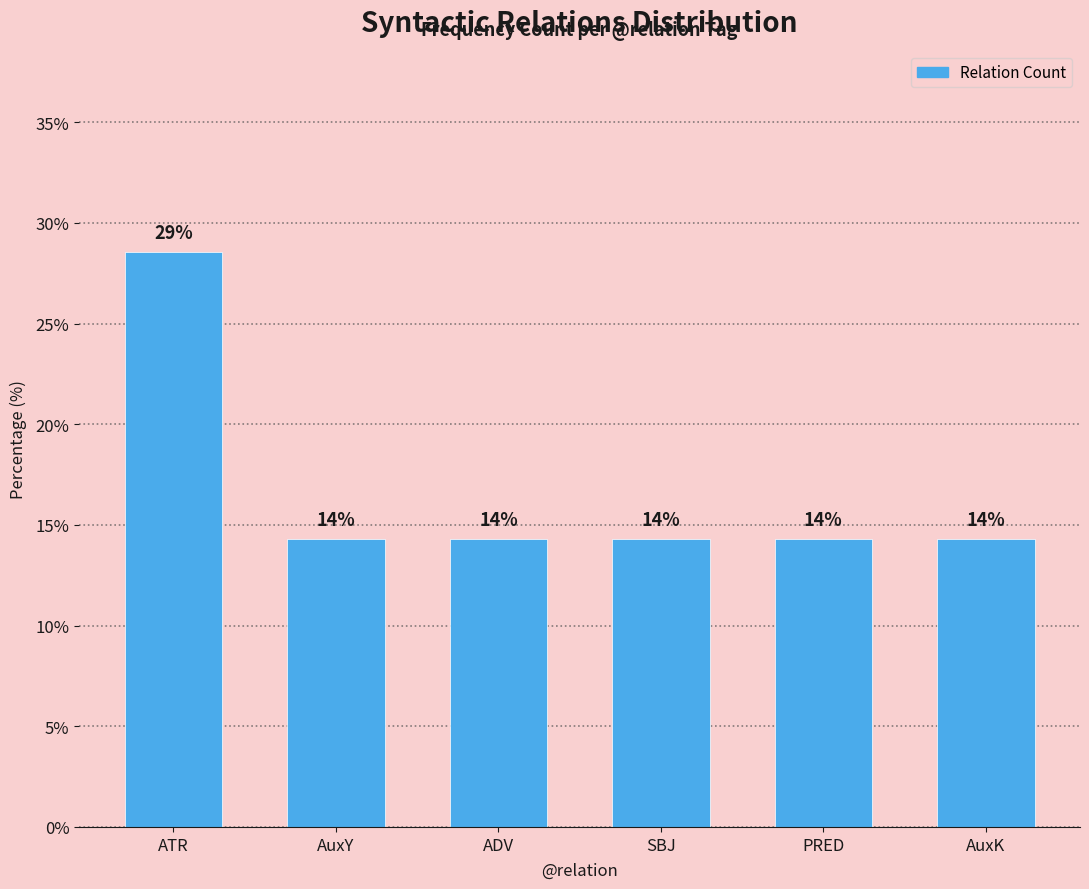

What is the change in value from ATR to SBJ?

-14.3